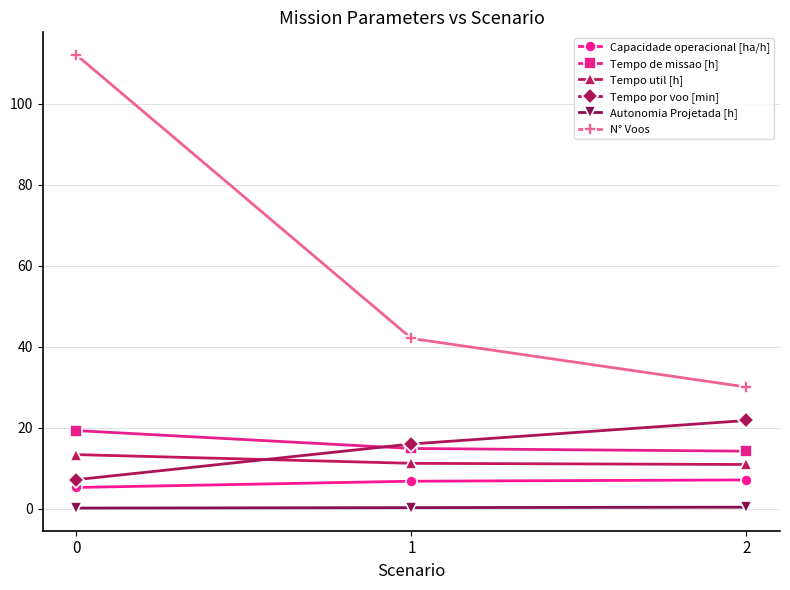

Which series has the largest total across all categories?

N° Voos